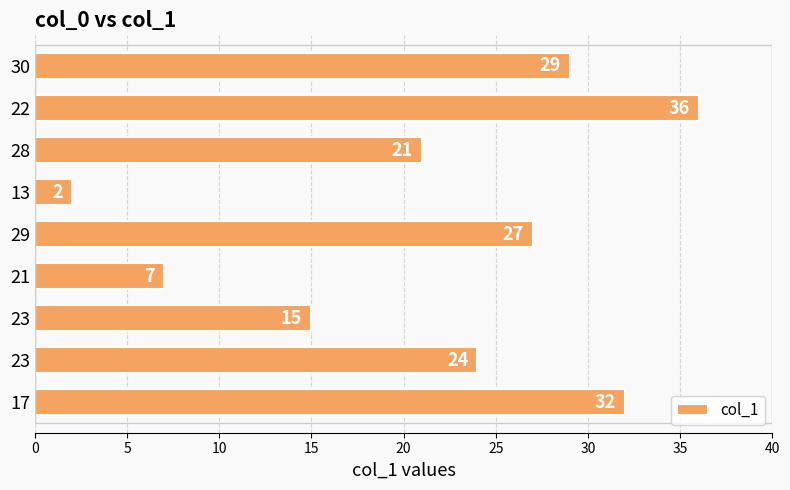

Where is the data nearest to the value 19?

28